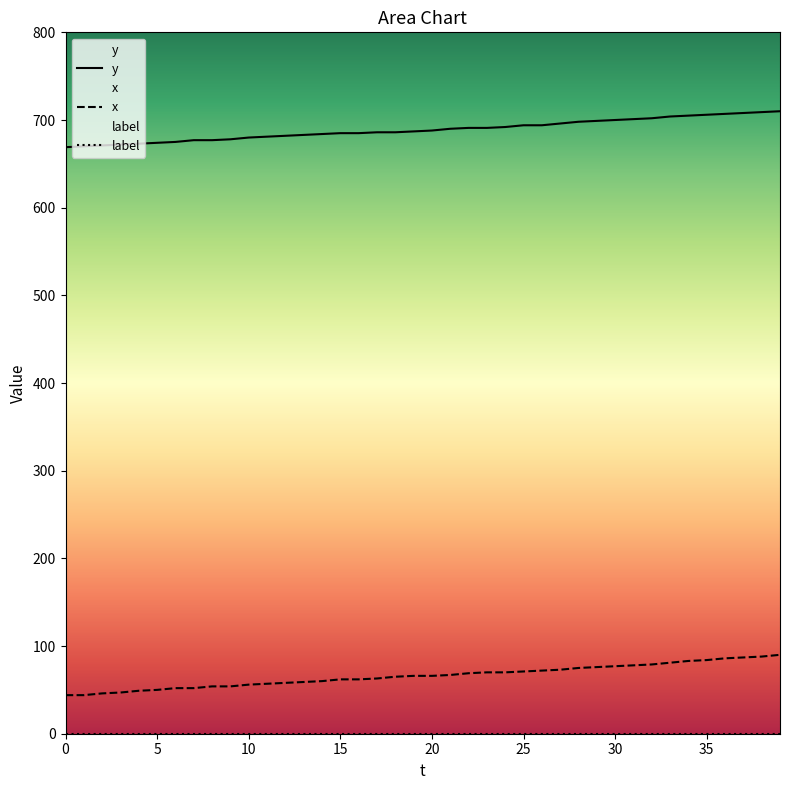

Reading left to right, list all the values displayed in this chart.

y: 669	670	671	672	673	674	675	677	677	678	680	681	682	683	684	685	685	686	686	687	688	690	691	691	692	694	694	696	698	699	700	701	702	704	705	706	707	708	709	710
x: 44	44	46	47	49	50	52	52	54	54	56	57	58	59	60	62	62	63	65	66	66	67	69	70	70	71	72	73	75	76	77	78	79	81	83	84	86	87	88	90